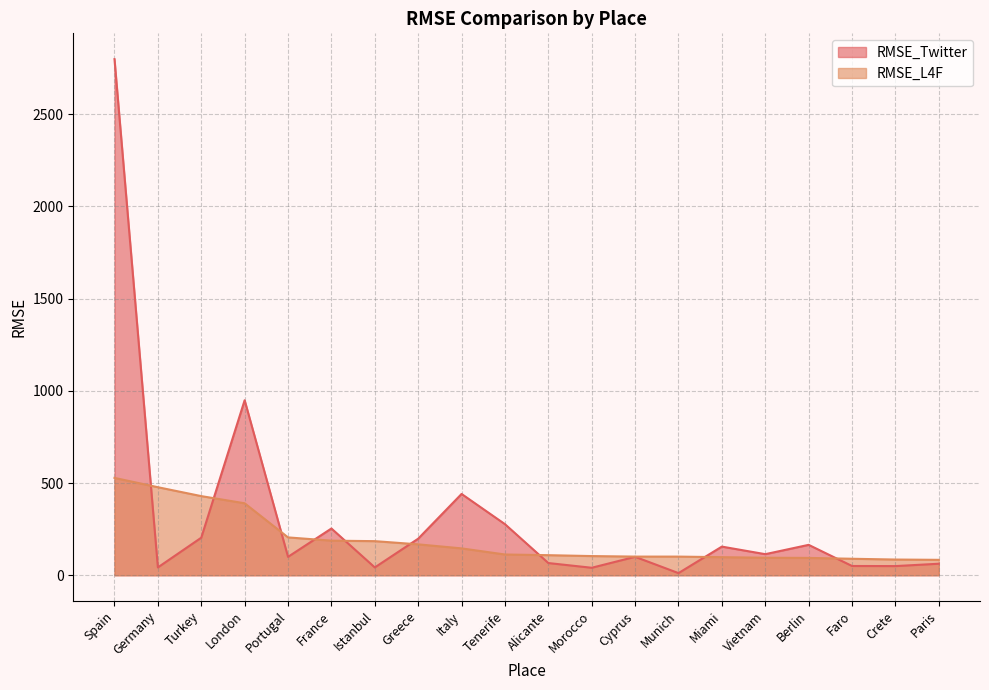

What are all the series names shown in the legend?

RMSE_Twitter, RMSE_L4F